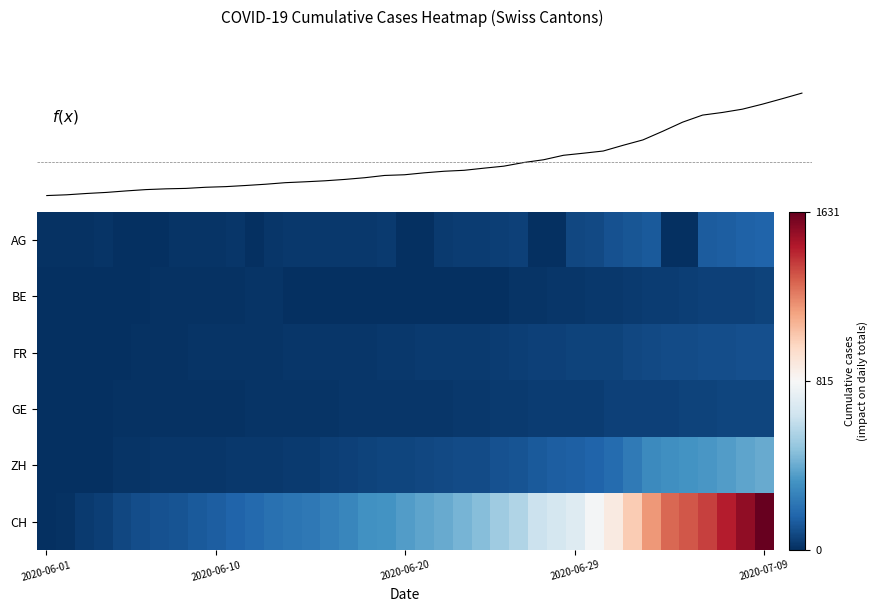

How many distinct data groups are displayed?

7